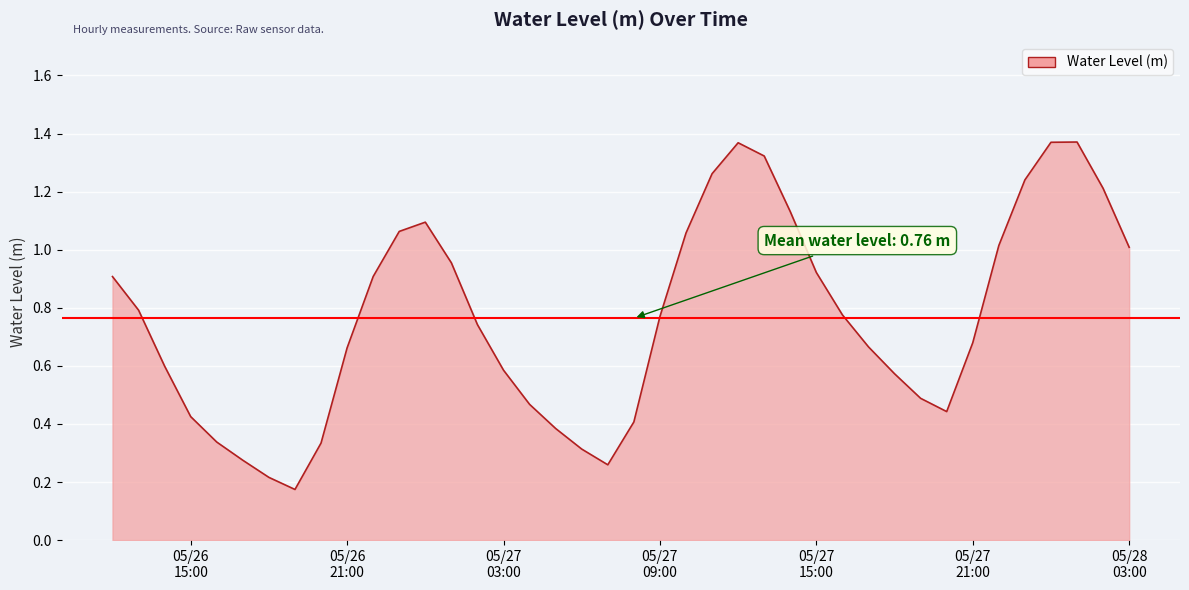

Reading left to right, transcribe all the data shown in this chart.

0.9	0.8	0.6	0.4	0.3	0.3	0.2	0.2	0.3	0.7	0.9	1.1	1.1	1.0	0.7	0.6	0.5	0.4	0.3	0.3	0.4	0.8	1.1	1.3	1.4	1.3	1.1	0.9	0.8	0.7	0.6	0.5	0.4	0.7	1.0	1.2	1.4	1.4	1.2	1.0